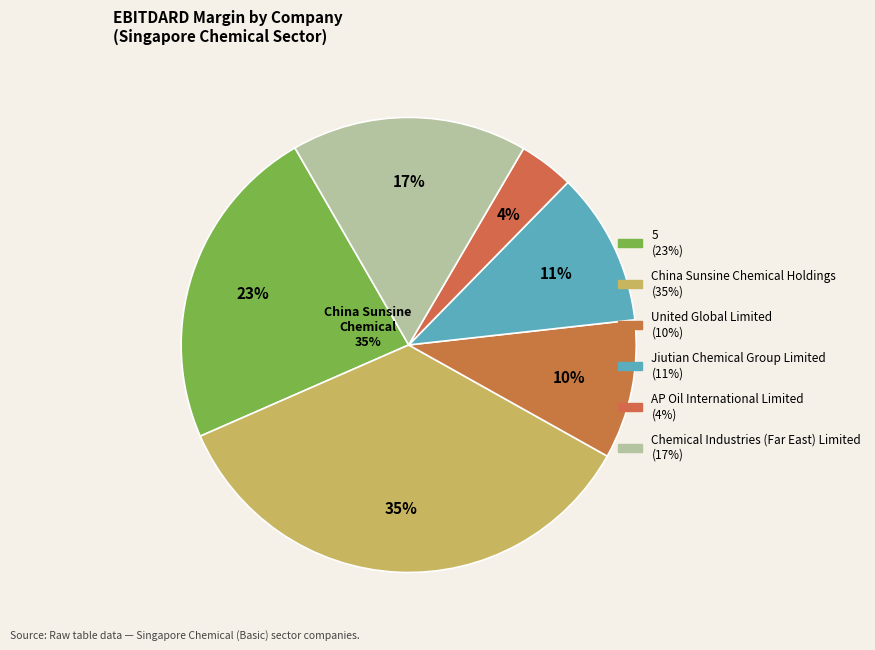

What is the change in value from China Sunsine Chemical Holdings Ltd. to Jiutian Chemical Group Limited?

-0.2